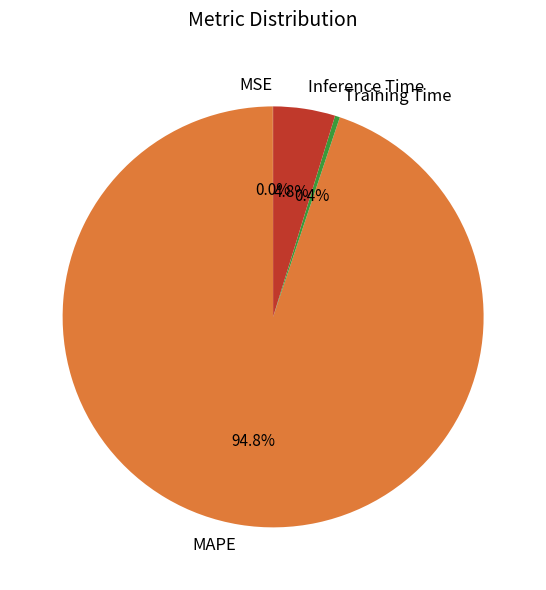

Which slice is the largest?

MAPE